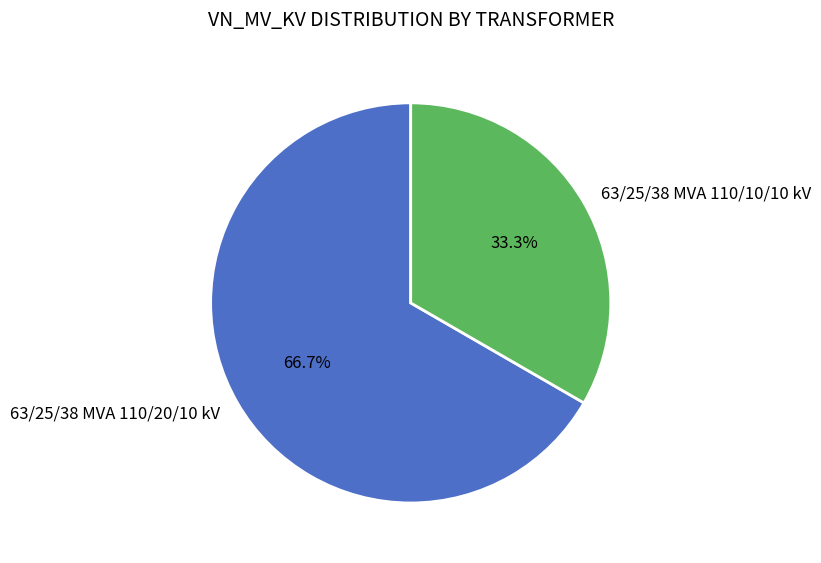

To the nearest percent, what is the difference between the largest and smallest slice percentages?

33%